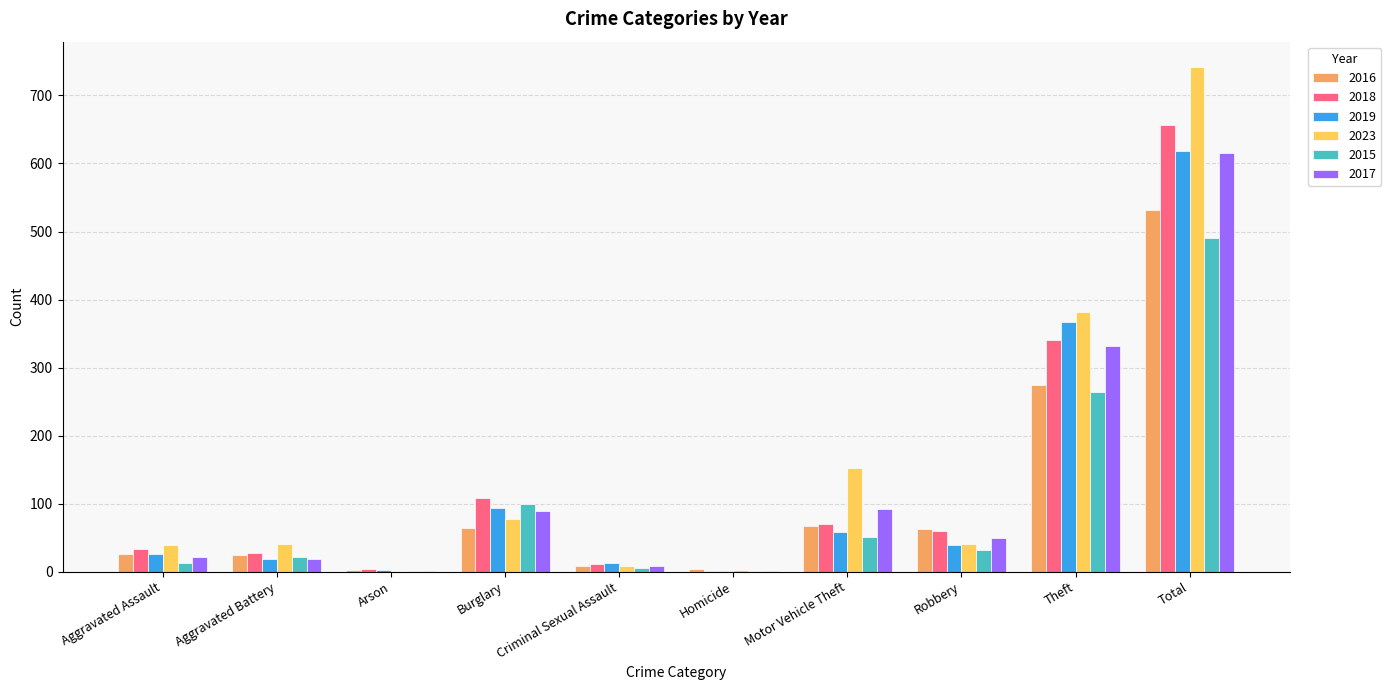

Where is 2015 nearest to the value 245?

Theft